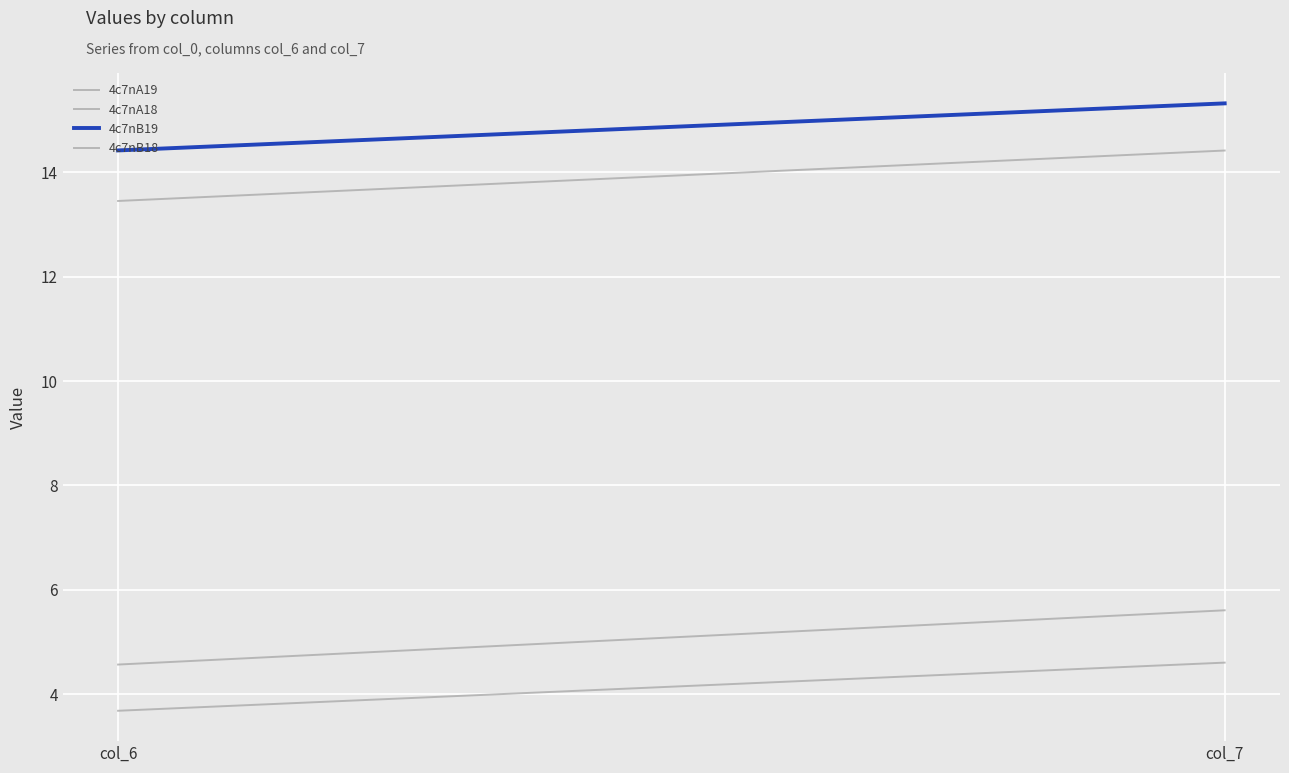

Reading right to left, what are all the values shown in this chart?

4c7nA19: 5.6	4.6
4c7nA18: 4.6	3.7
4c7nB19: 15.3	14.4
4c7nB18: 14.4	13.5